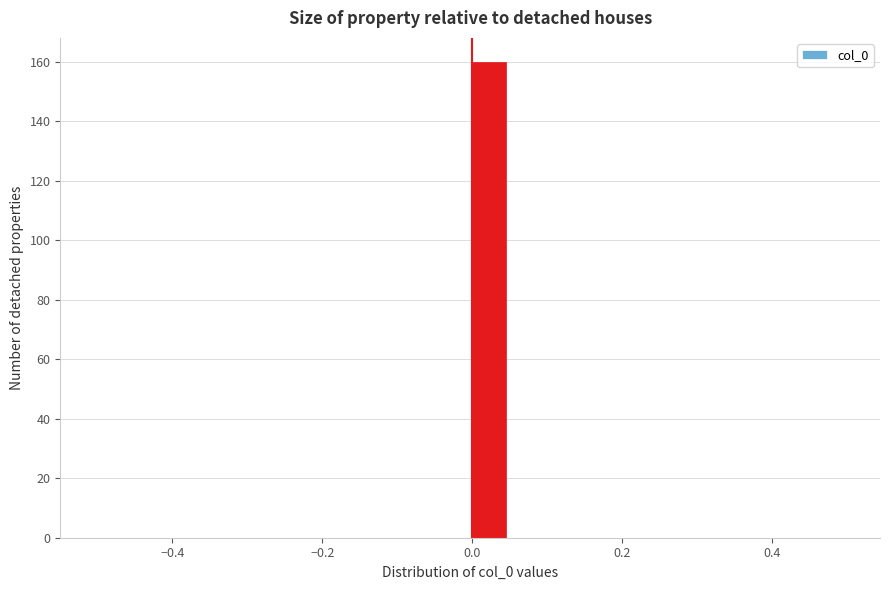

Around what value on the x-axis is the tallest bar? Give the approximate position of its centre, as read against the axis.

0.02